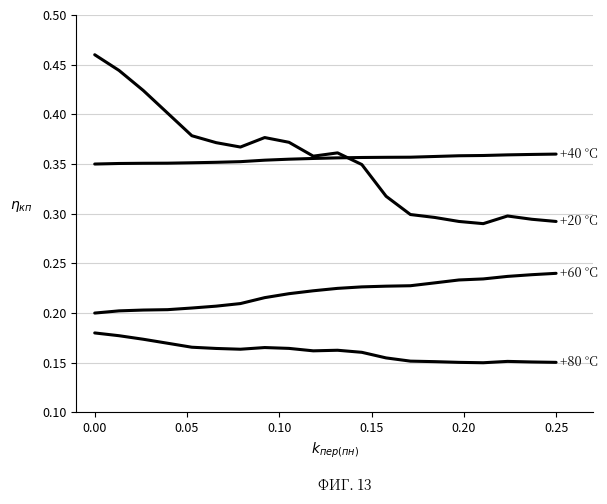

Is this an area chart (filled region under the line)?

No